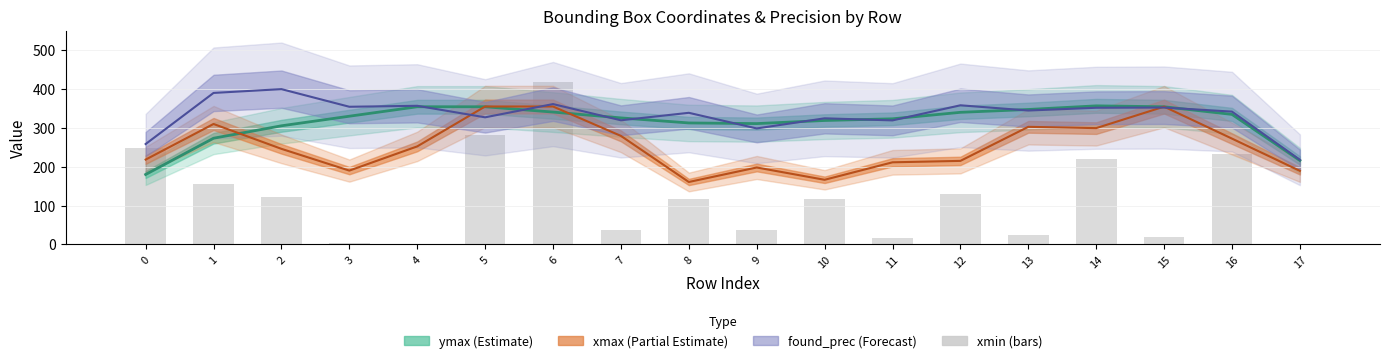

Are the bars grouped side by side (vs. stacked)?

No